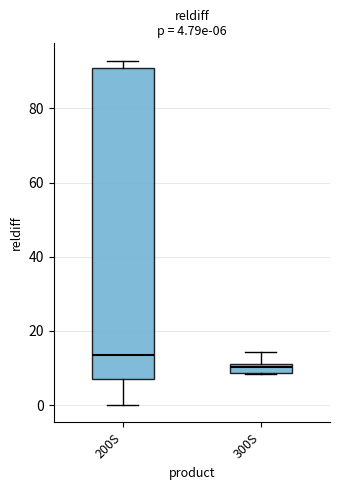

Comparing the boxes themselves (not the whiskers), which one is the tallest?

200S